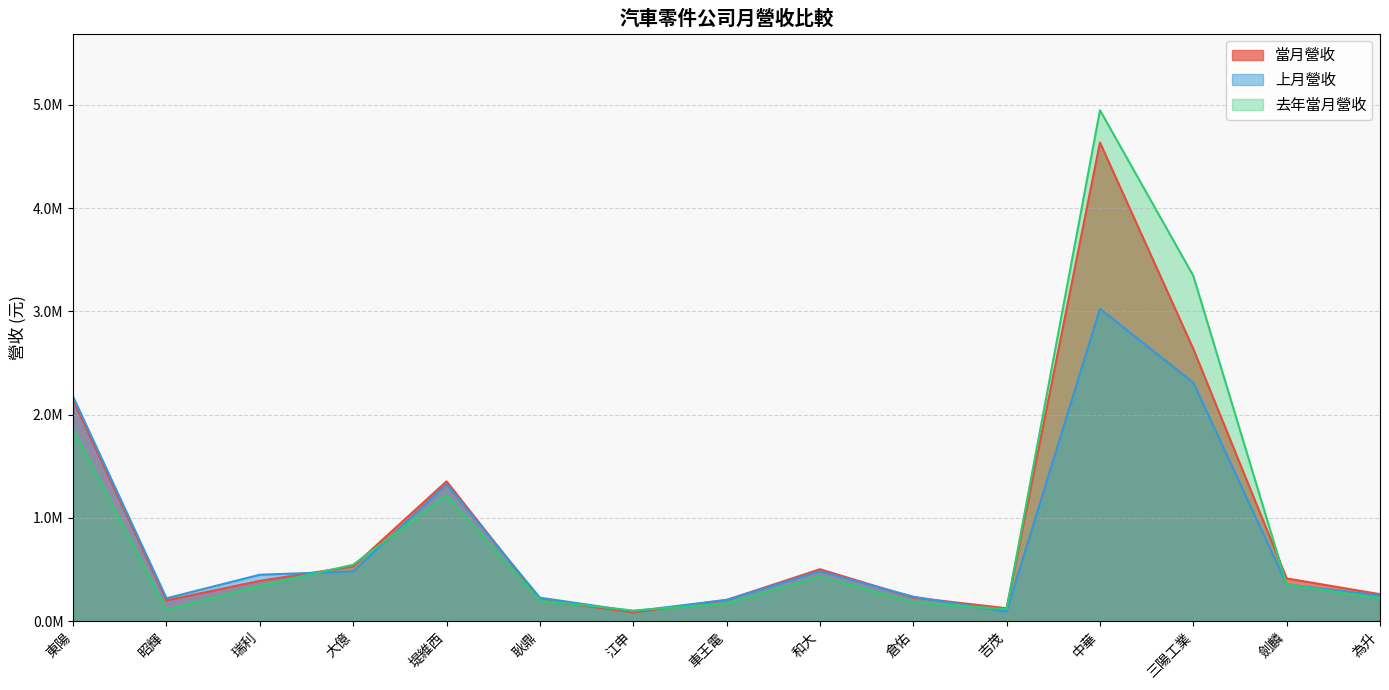

What is the average value of the 去年當月營收 series?

943690